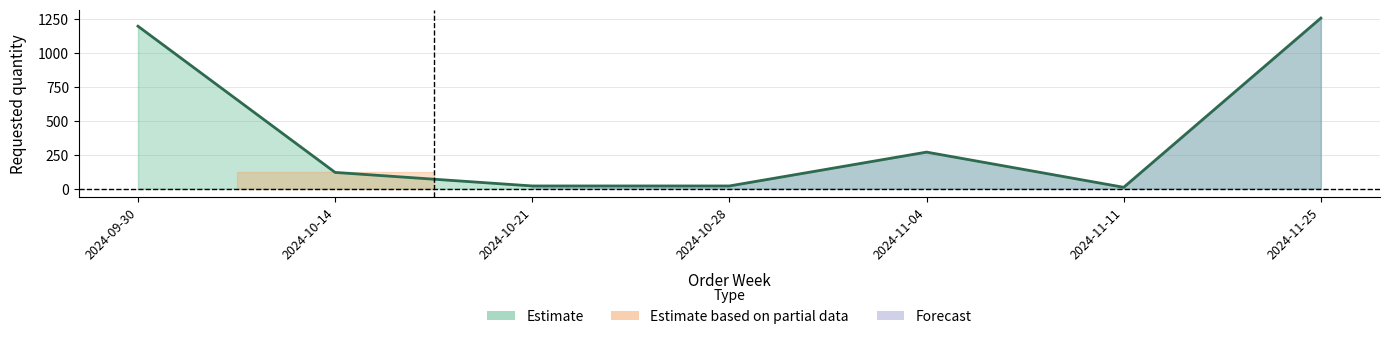

List the labels in order of value, largest first.

2024-11-25, 2024-09-30, 2024-11-04, 2024-10-14, 2024-10-21, 2024-10-28, 2024-11-11